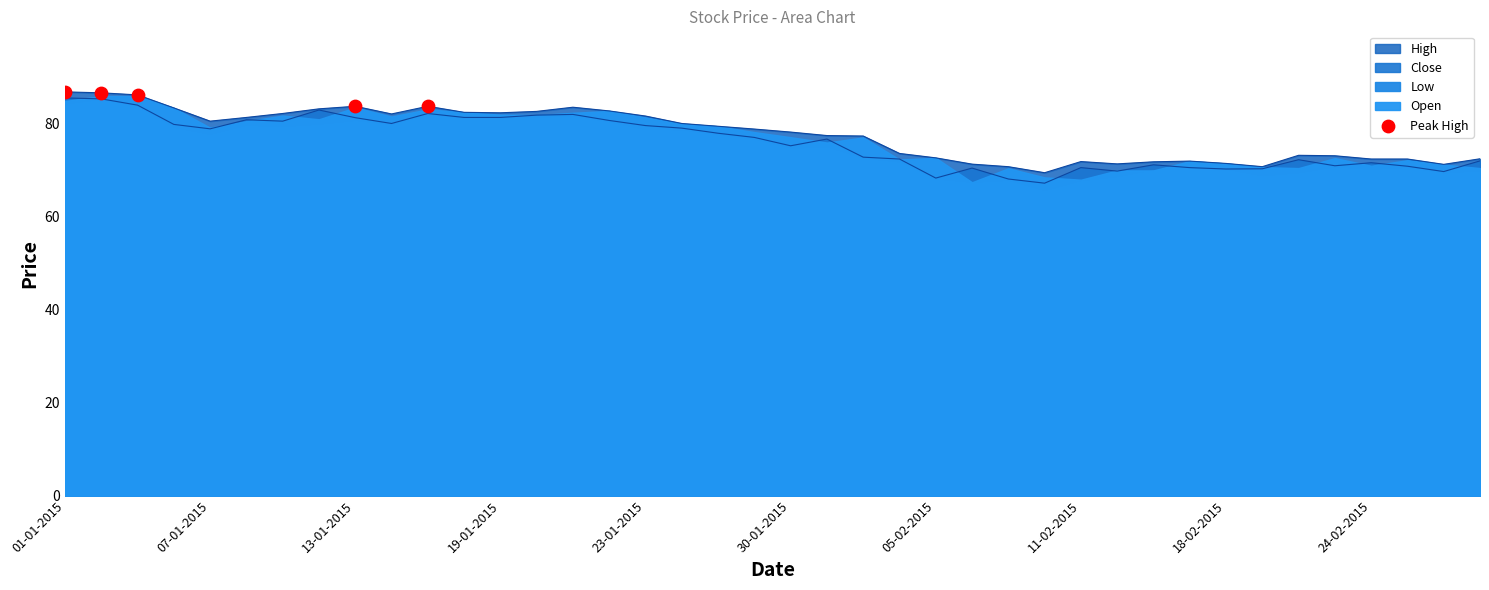

What is the ratio of the value at 01-01-2015 to the value at 13-01-2015?

1.0